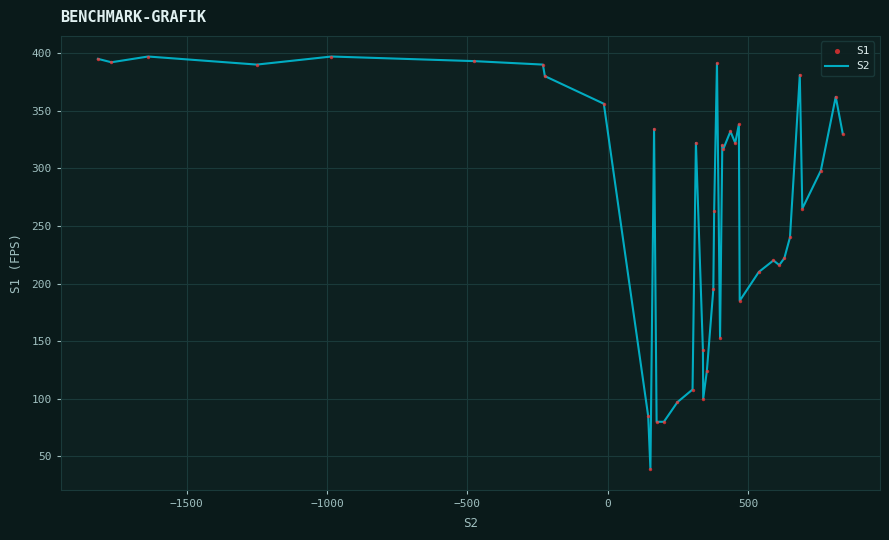

What is the maximum value shown in the chart?

397